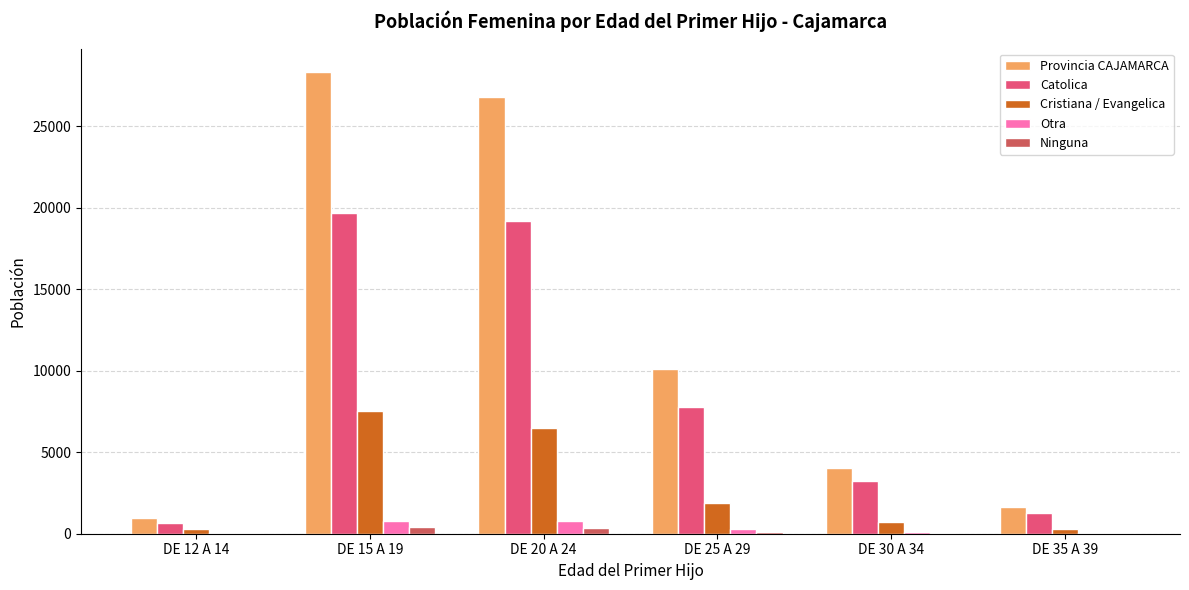

The Catolica series shows 3208 at DE 30 A 34. True or false?

True